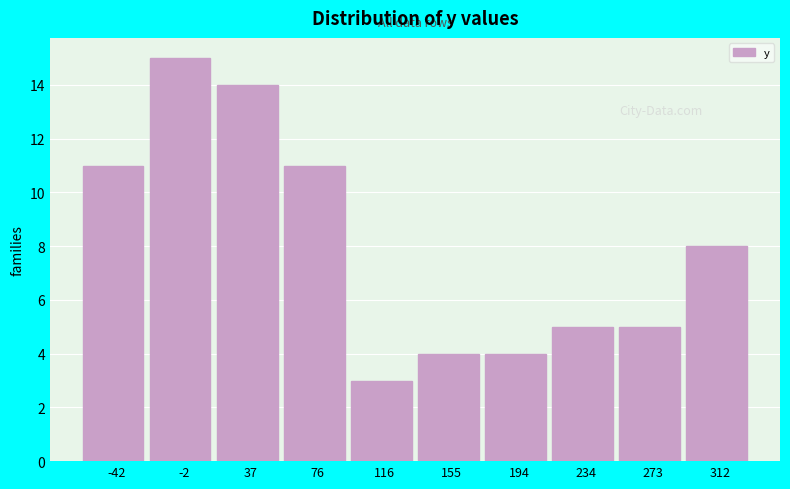

Reading left to right, transcribe this chart: for each bar, give the range it covers on the x-axis and its height. Neither the bar edges nor the heights are printed on the chart, so give them approximately, as read against the axes.

-60 to -20: 11
-20 to 15: 15
15 to 55: 14
55 to 95: 11
95 to 135: 3
135 to 175: 4
175 to 215: 4
215 to 255: 5
255 to 295: 5
295 to 330: 8